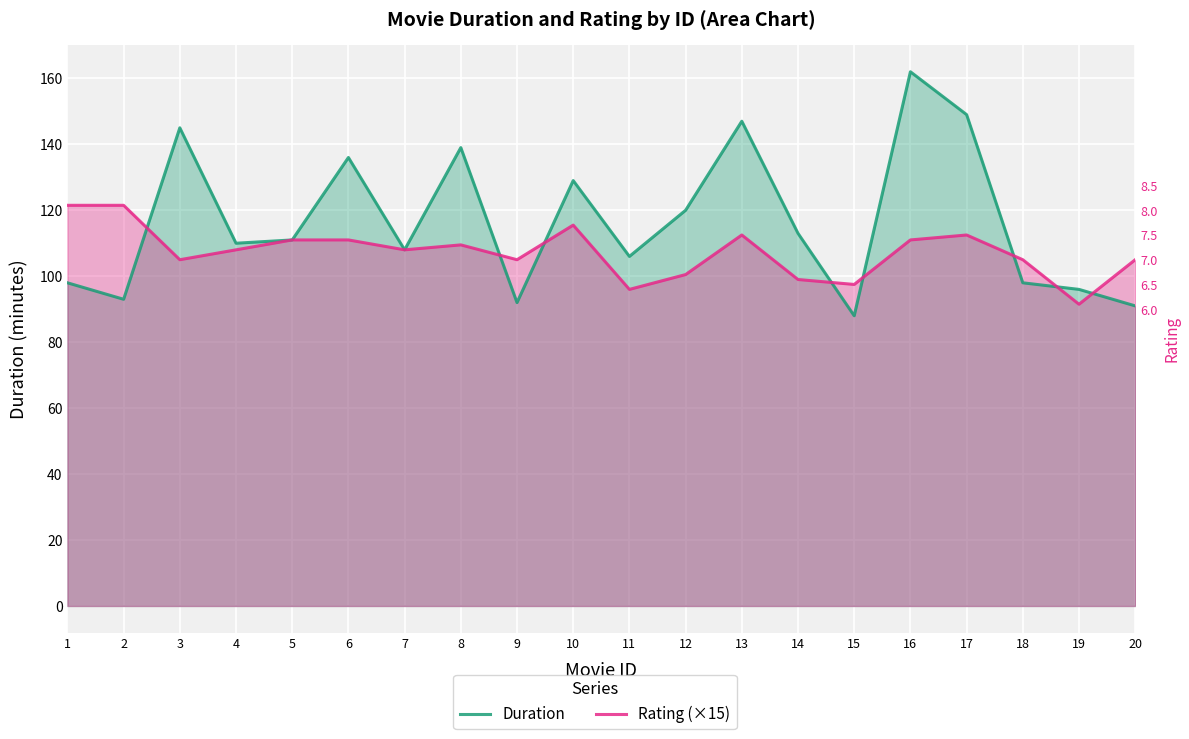

Between 15 and 17, which series saw the biggest shift?

Duration